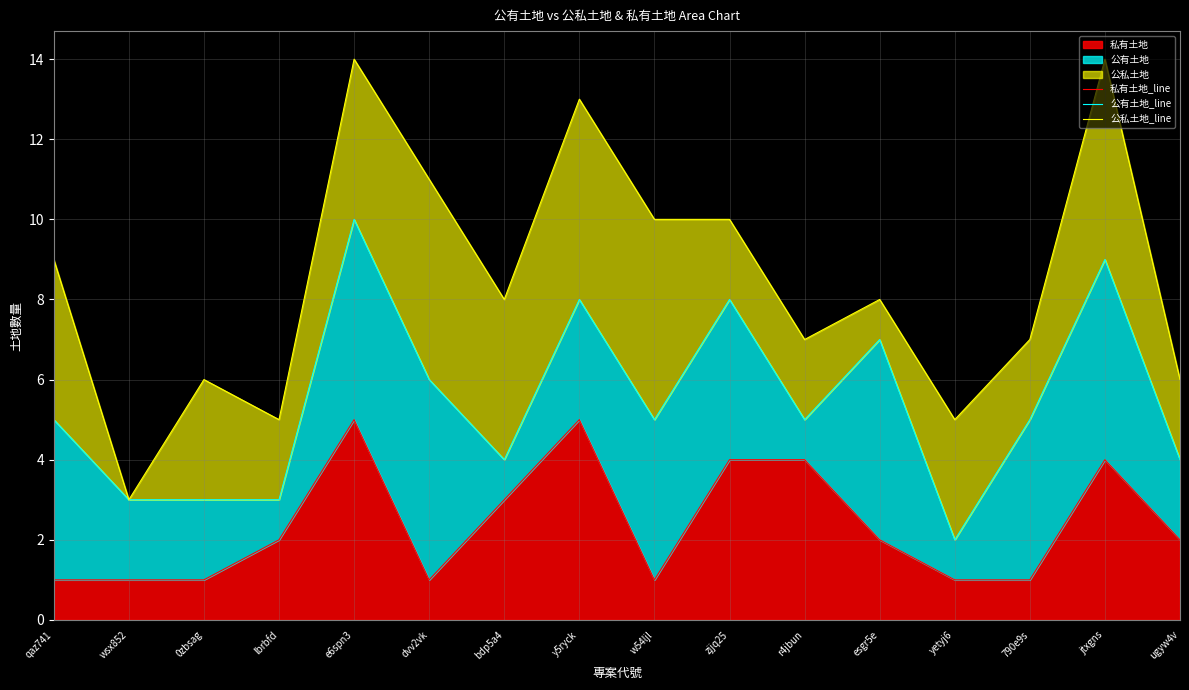

Reading left to right, extract all data points from this chart.

私有土地_line: qaz741=1	wsx852=1	0zbsag=1	lbrbfd=2	e6spn3=5	dvv2vk=1	bdp5a4=3	y5ryck=5	w54ljl=1	zjjq25=4	r4jbun=4	esgr5e=2	yetyj6=1	790e9s=1	jtxgns=4	ugyw4v=2
公有土地_line: qaz741=5	wsx852=3	0zbsag=3	lbrbfd=3	e6spn3=10	dvv2vk=6	bdp5a4=4	y5ryck=8	w54ljl=5	zjjq25=8	r4jbun=5	esgr5e=7	yetyj6=2	790e9s=5	jtxgns=9	ugyw4v=4
公私土地_line: qaz741=9	wsx852=3	0zbsag=6	lbrbfd=5	e6spn3=14	dvv2vk=11	bdp5a4=8	y5ryck=13	w54ljl=10	zjjq25=10	r4jbun=7	esgr5e=8	yetyj6=5	790e9s=7	jtxgns=14	ugyw4v=6